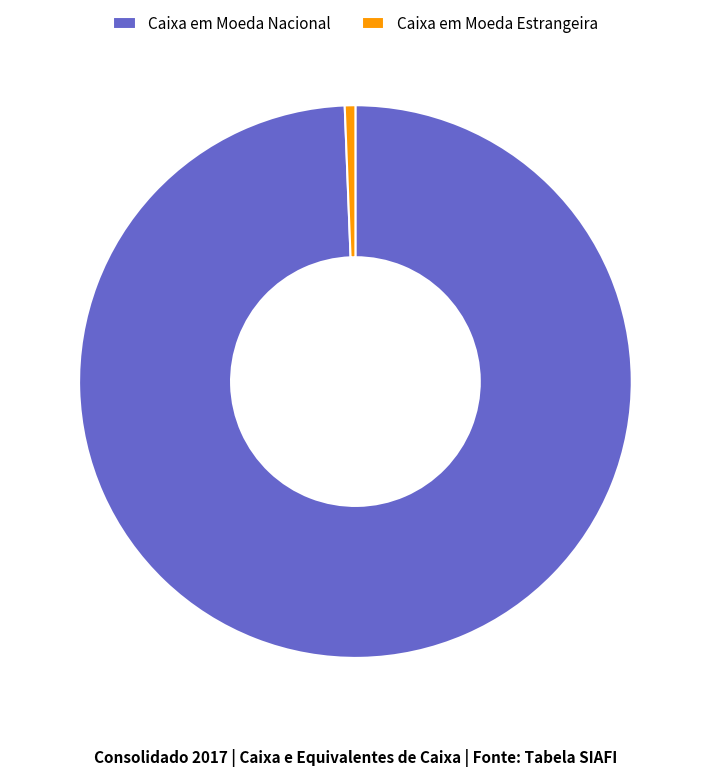

True or false: Caixa em Moeda Nacional accounts for 91% of the total.

False